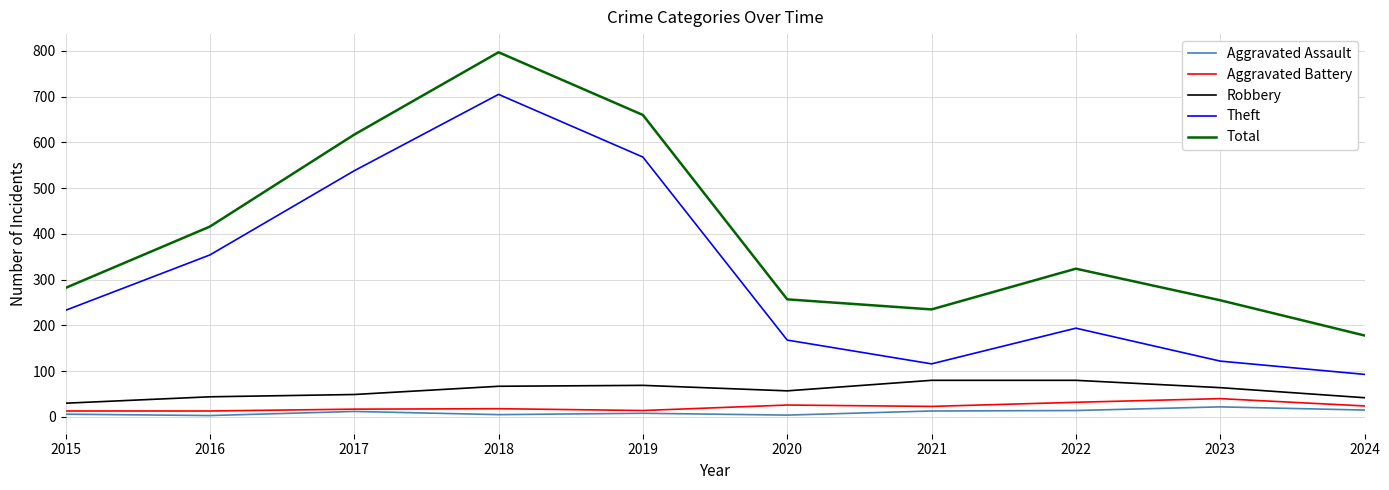

Is the value of Total at 2017 greater than the value of Robbery at 2018?

Yes